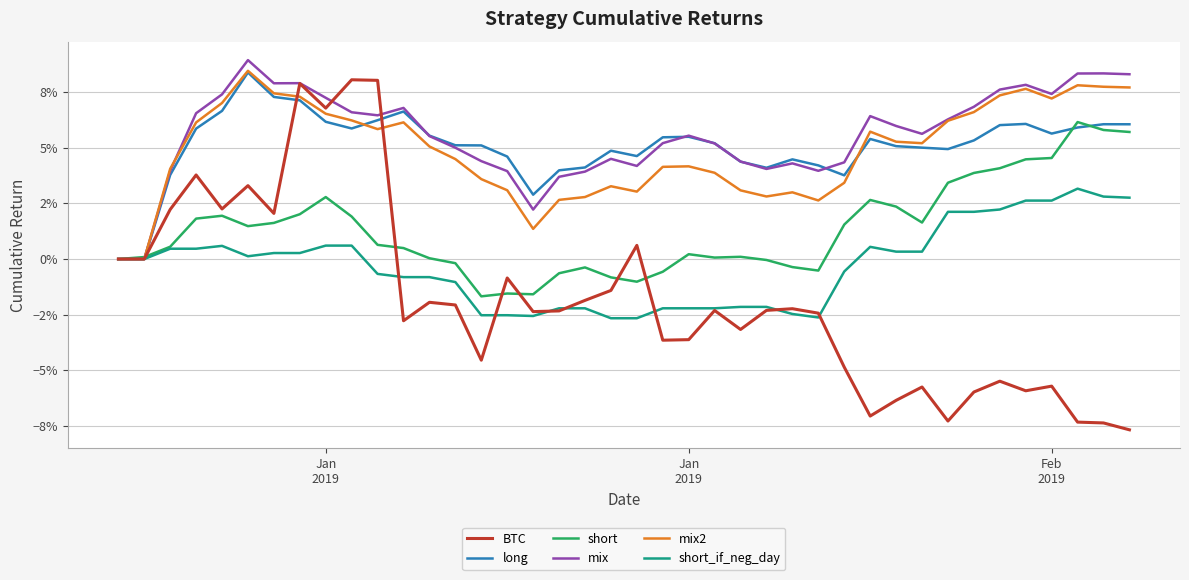

True or false: long and short intersect in this chart.

True